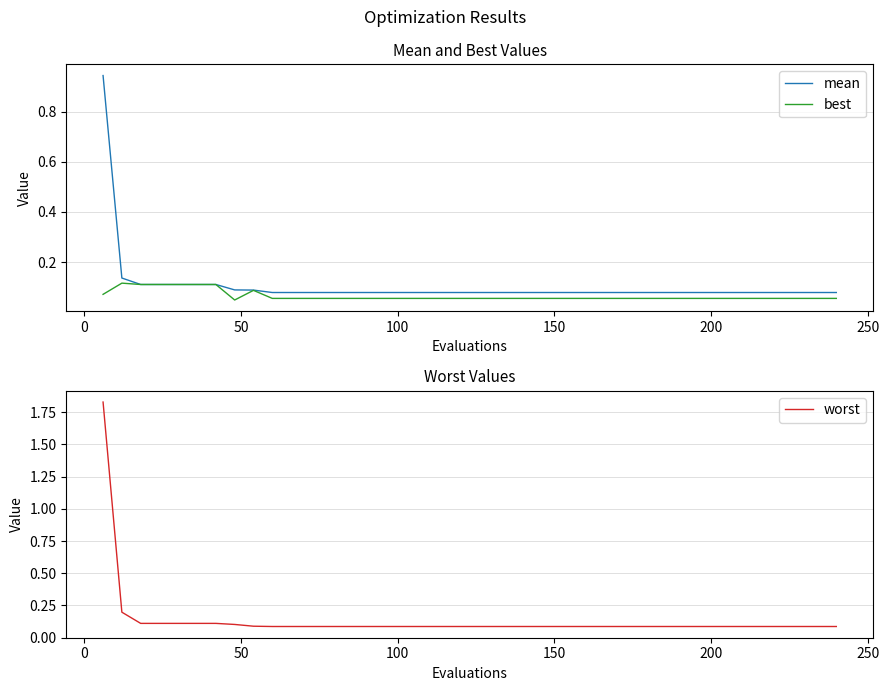

Is this an area chart (filled region under the line)?

No